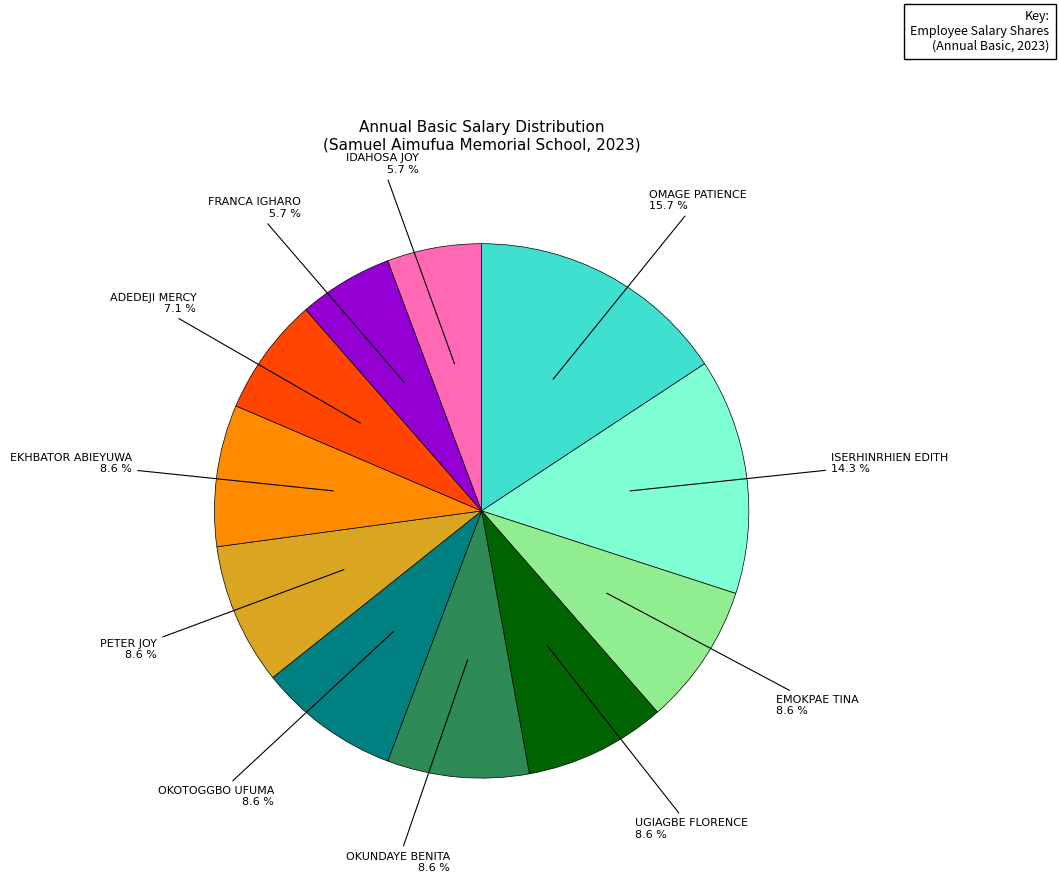

Is there any slice that represents more than half of the pie?

No